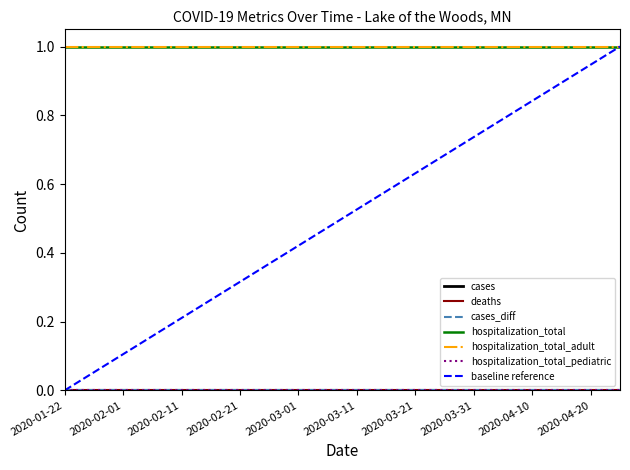

True or false: deaths has more than 0 interior local peaks.

False